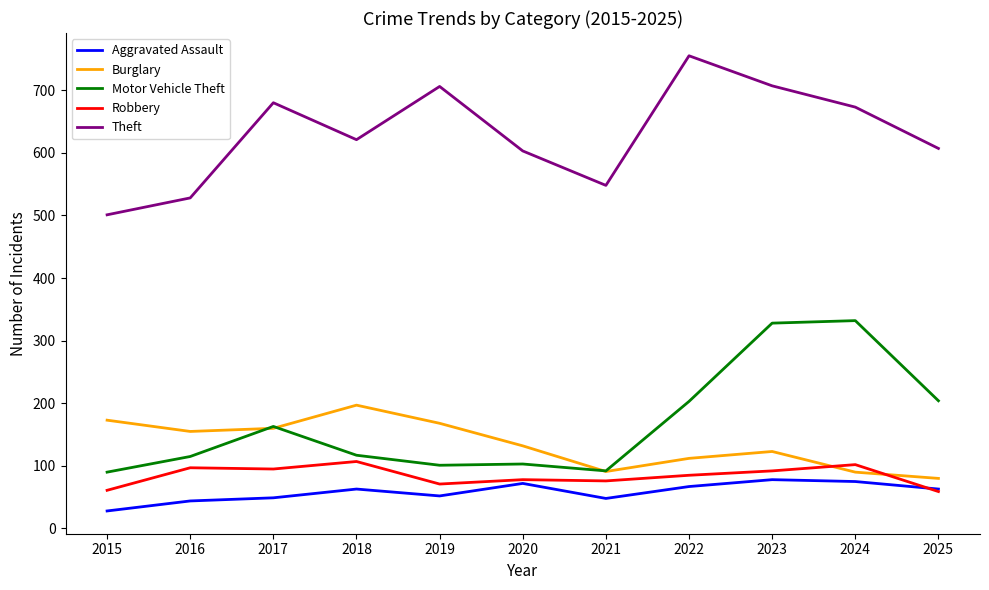

What is the average value of the Burglary series?

135